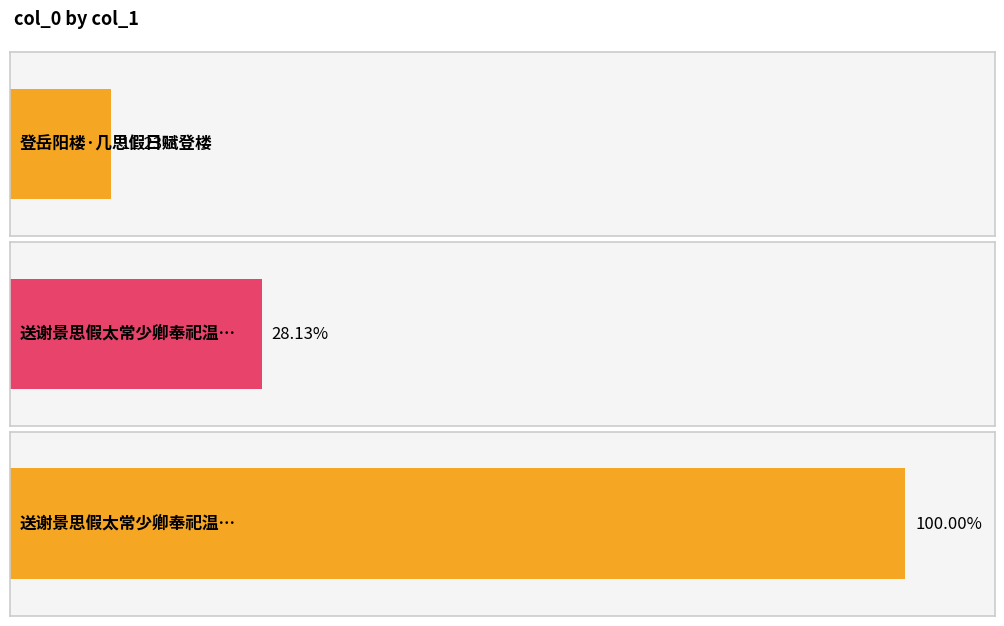

Read the value at 登岳阳楼·几思假日赋登楼.

97061